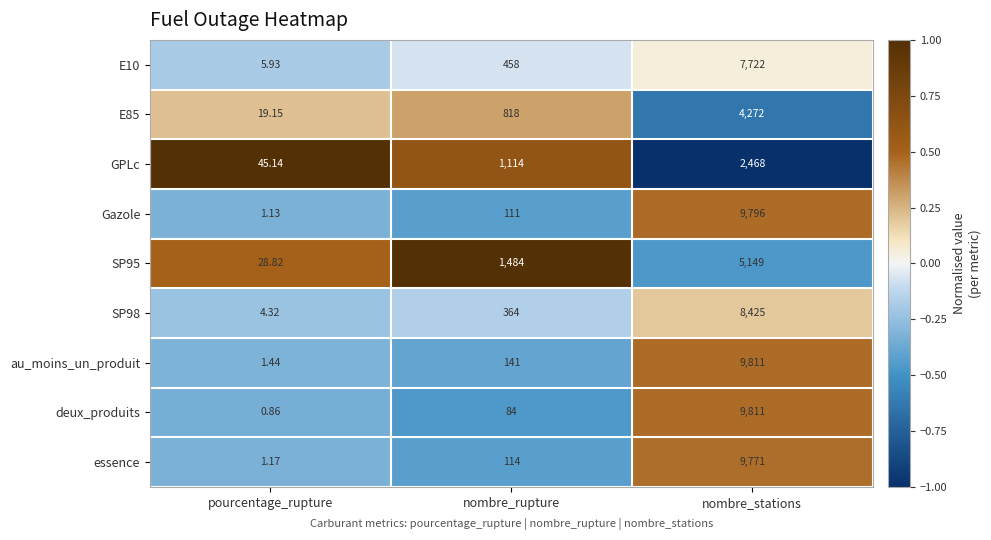

How many values in the Gazole series are below 111?

1